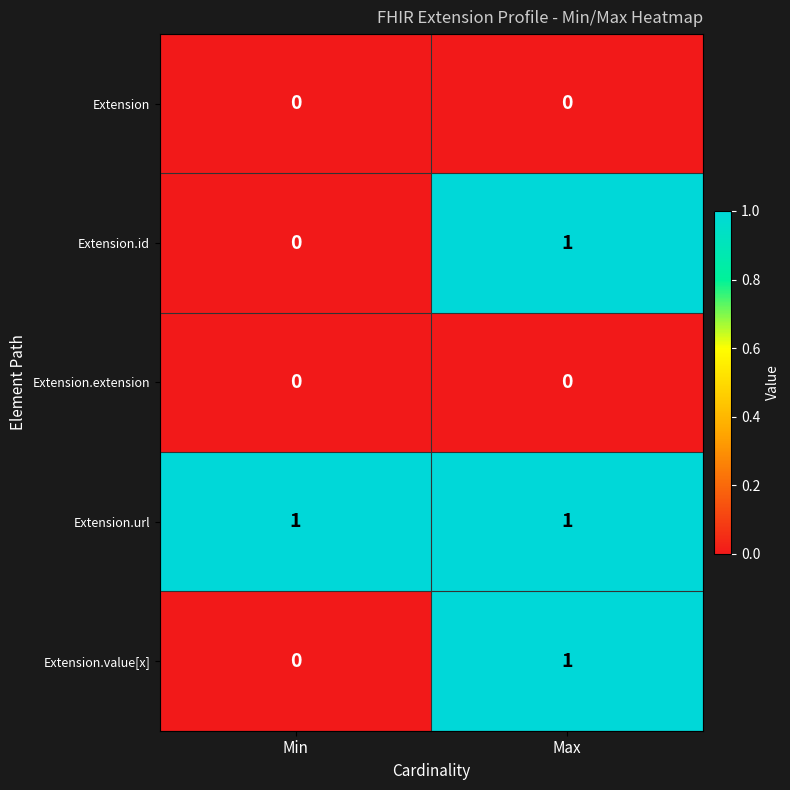

Which category has the lowest value in the Extension.id series?

Min